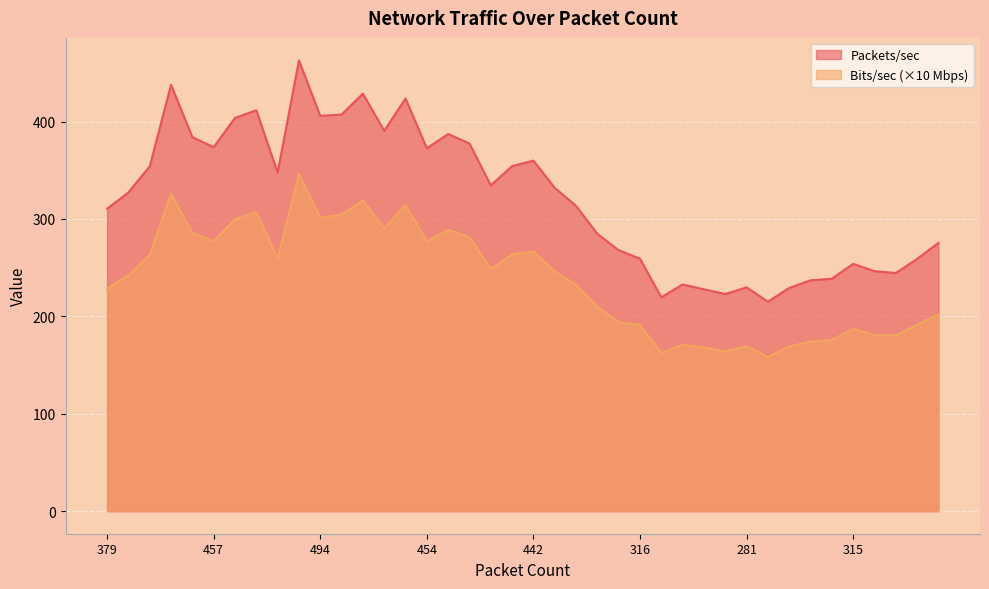

What is the lowest value of the Bits/sec (×10 Mbps) series?

158.3